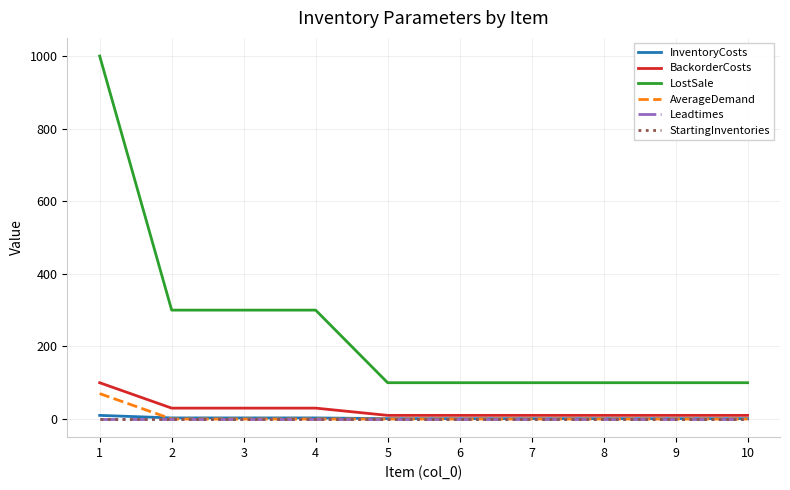

At how many categories does at least one series exceed 866?

1